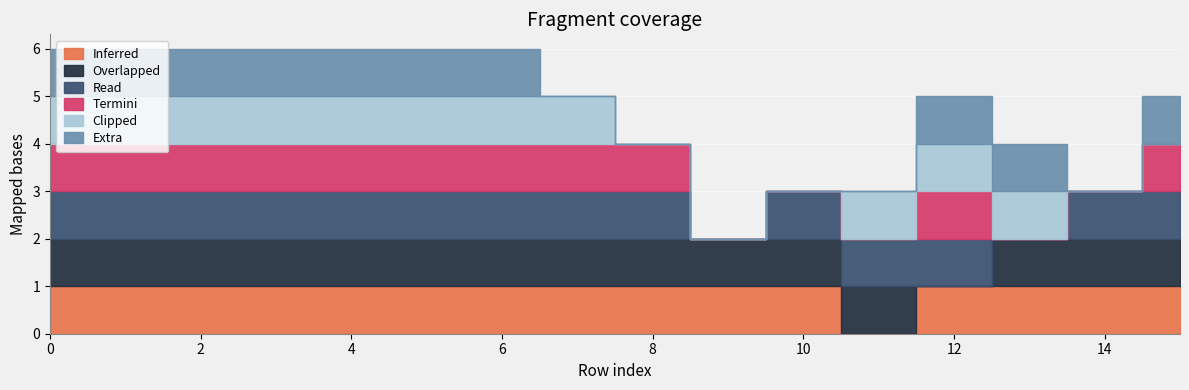

Reading left to right, list all the values displayed in this chart.

col_1: 1	1	1	1	1	1	1	1	1	1	1	0	1	1	1	1
col_2: 1	1	1	1	1	1	1	1	1	1	1	1	0	1	1	1
col_3: 1	1	1	1	1	1	1	1	1	0	1	1	1	0	1	1
col_4: 1	1	1	1	1	1	1	1	1	0	0	0	1	0	0	1
col_5: 1	1	1	1	1	1	1	1	0	0	0	1	1	1	0	0
col_6: 1	1	1	1	1	1	1	0	0	0	0	0	1	1	0	1